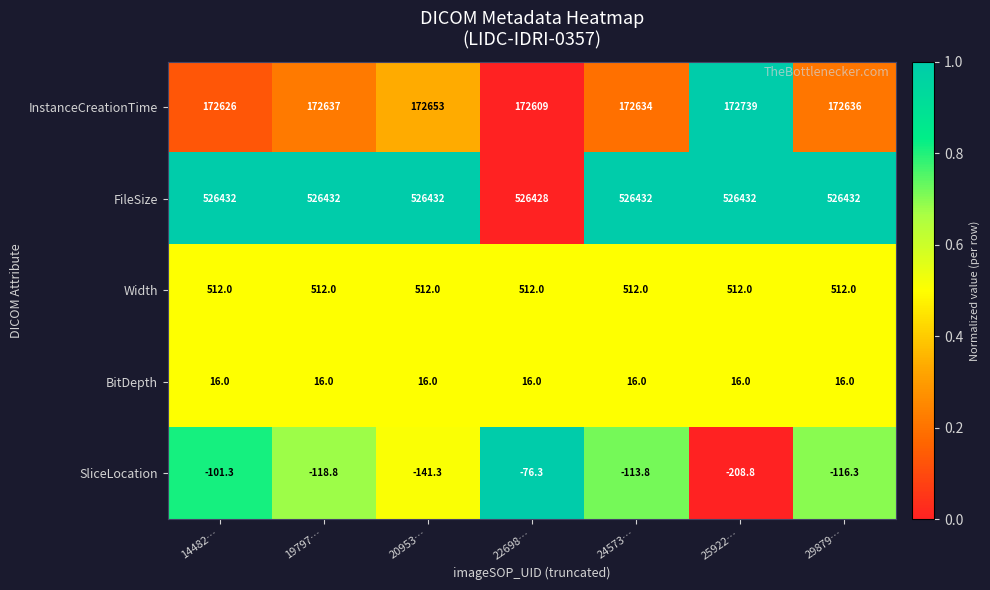

Rank the categories by SliceLocation value from highest to lowest.

22698…, 14482…, 24573…, 29879…, 19797…, 20953…, 25922…